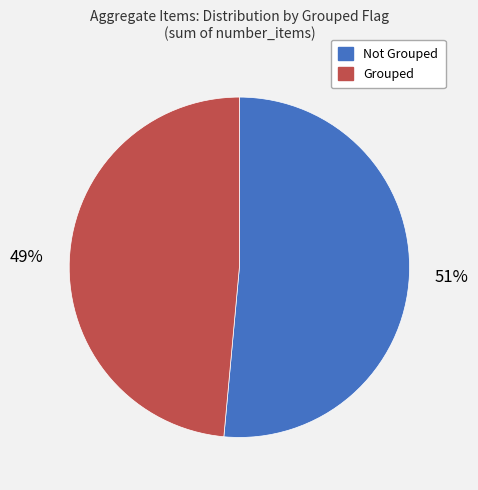

Rank the categories by value from highest to lowest.

Not Grouped, Grouped